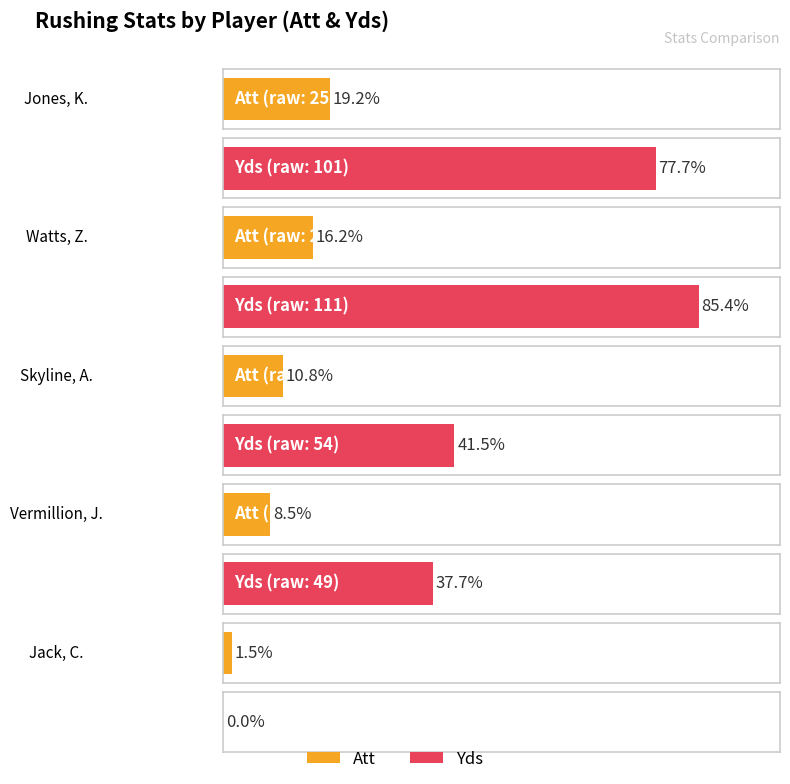

What is the label of the 3rd bar from the left?

Skyline, A.